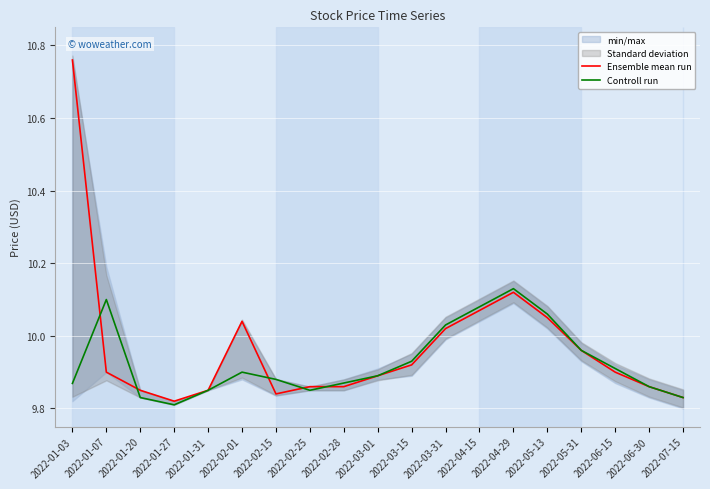

At how many categories does at least one series exceed 10?

7